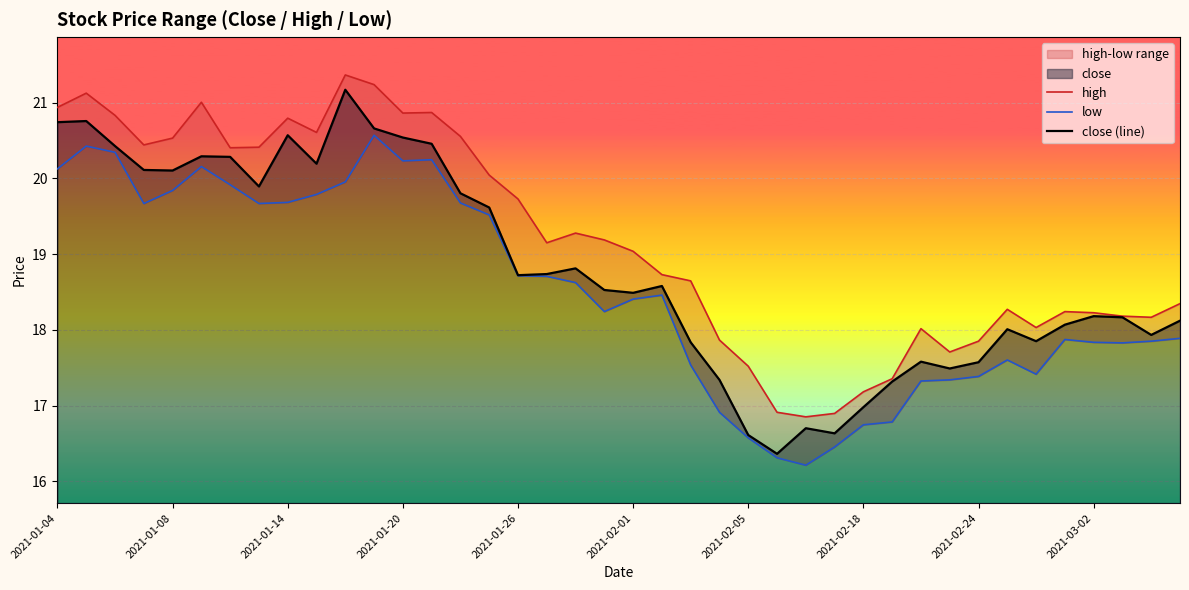

What is the average value of the close (line) series?

18.8